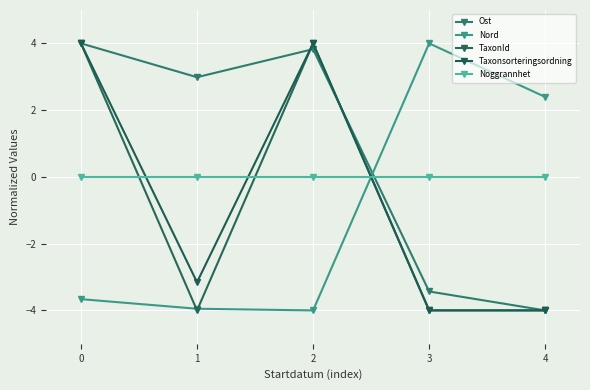

Reading right to left, extract all data points from this chart.

Ost: 4=-4.0	3=-3.4	2=3.8	1=3.0	0=4.0
Nord: 4=2.4	3=4.0	2=-4.0	1=-3.9	0=-3.7
TaxonId: 4=-4.0	3=-4.0	2=4.0	1=-4.0	0=4.0
Taxonsorteringsordning: 4=-4.0	3=-4.0	2=4.0	1=-3.2	0=4.0
Noggrannhet: 4=0.0	3=0.0	2=0.0	1=0.0	0=0.0